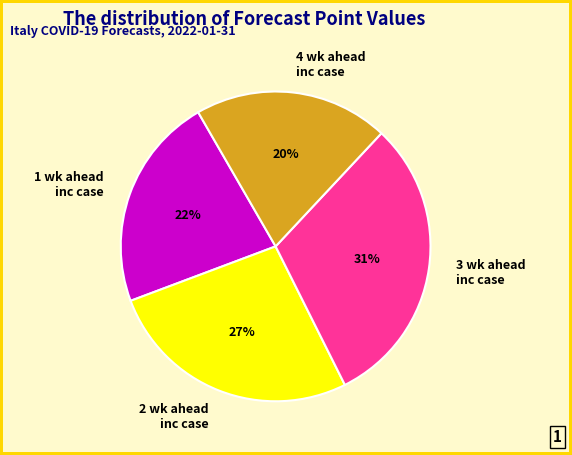

Count the number of slices in the pie.

4